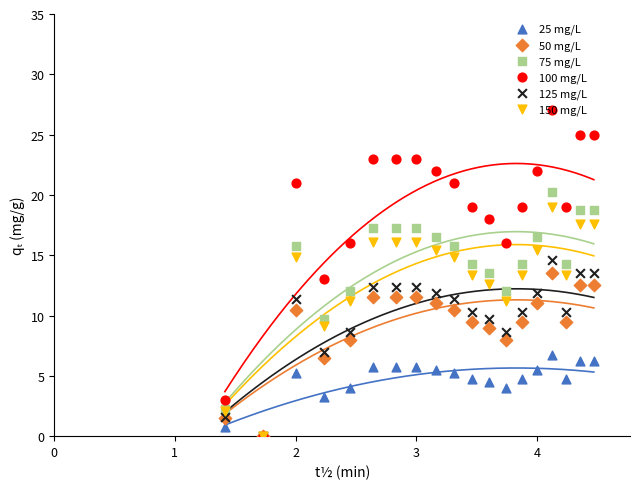

Which series contains the highest Y value?

100 mg/L